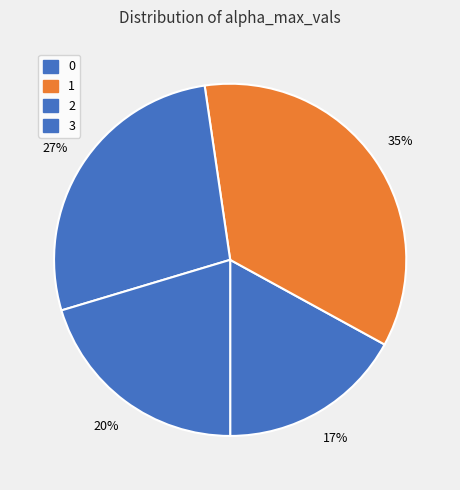

True or false: 1 accounts for 50% of the total.

False